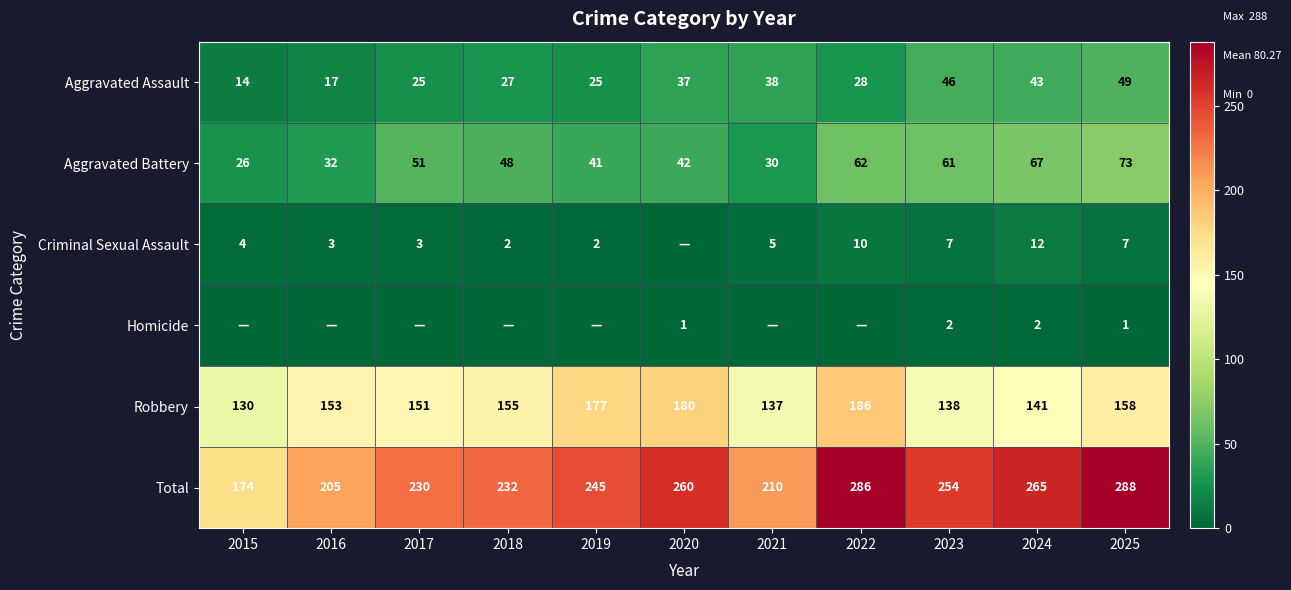

Which label corresponds to the largest value in the chart?

2025